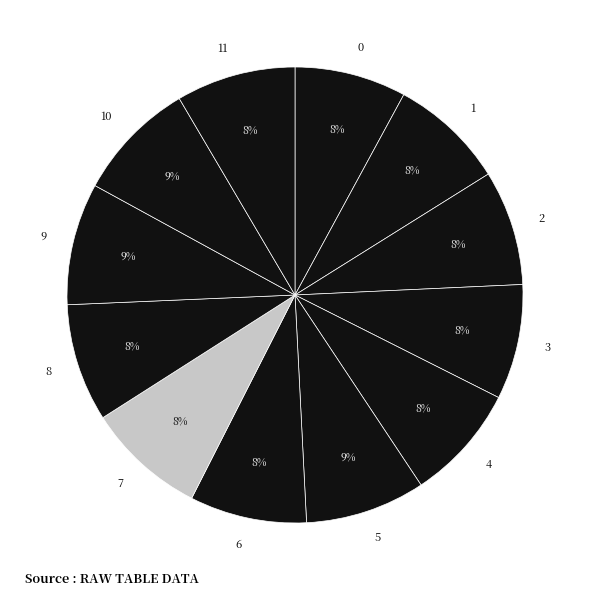

Between 5 and 0, which is larger?

5